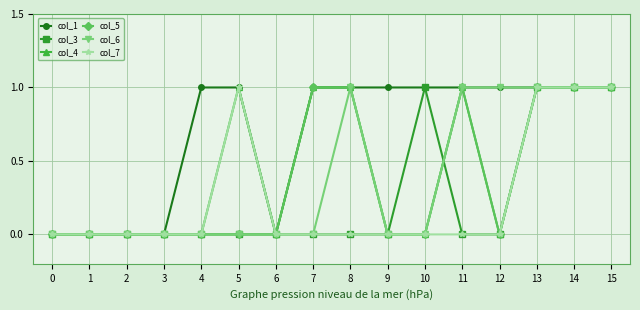

Which series has the largest total across all categories?

col_1